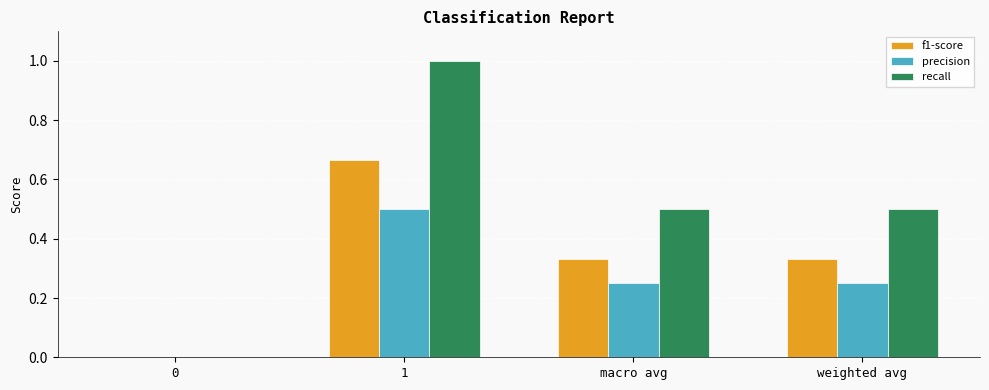

The value of precision at macro avg is 0.1. True or false?

False